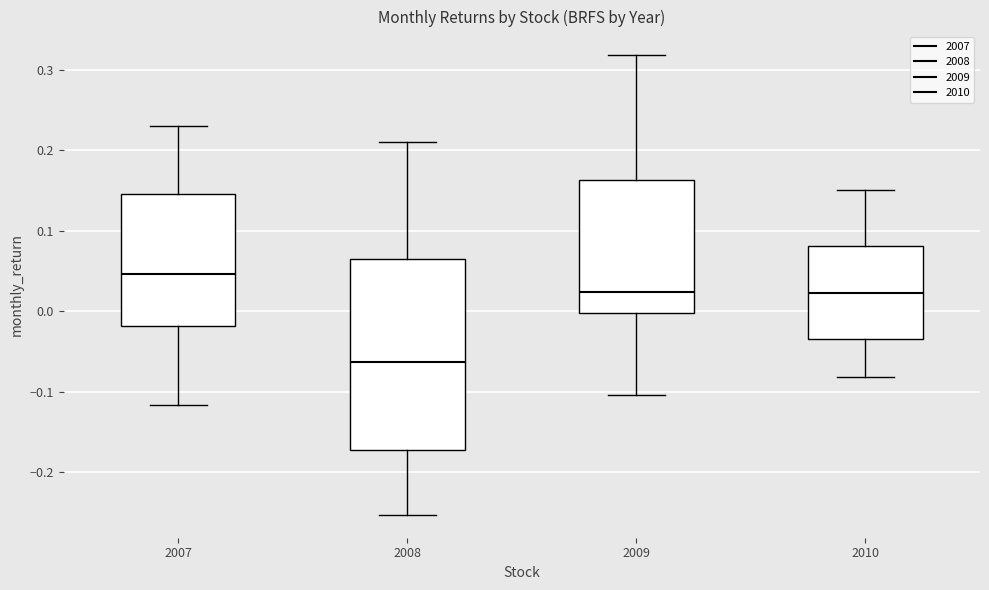

Which box has the lowest median line?

2008